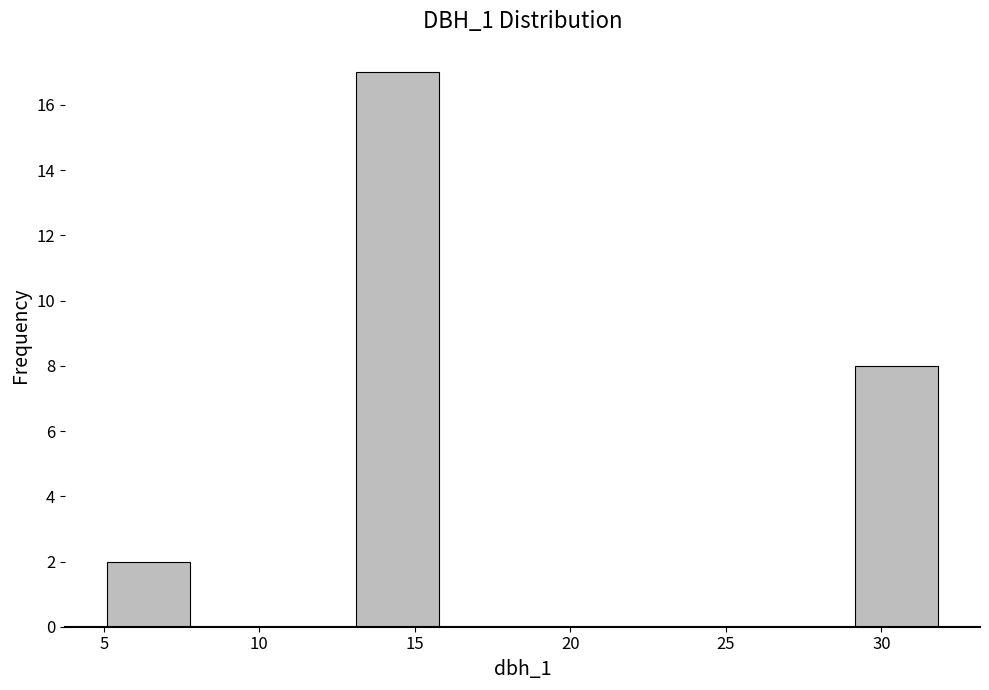

Reading left to right, list every bar in this chart as the range it spans on the x-axis followed by its height. Neither the bar edges nor the heights are printed on the chart, so give them approximately, as read against the axes.

5.0 to 8.0: 2
8.0 to 10.5: 0
10.5 to 13.0: 0
13.0 to 16.0: 17
16.0 to 18.5: 0
18.5 to 21.0: 0
21.0 to 24.0: 0
24.0 to 26.5: 0
26.5 to 29.0: 0
29.0 to 32.0: 8